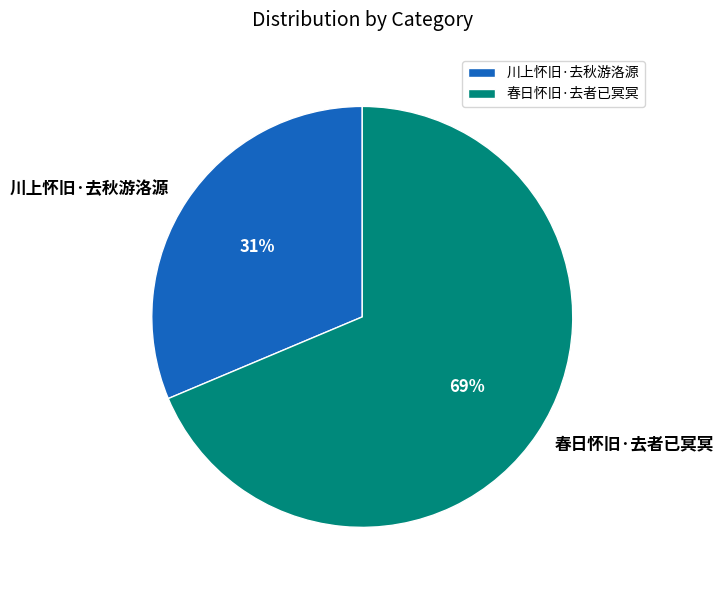

Which slice is the largest?

春日怀旧·去者已冥冥